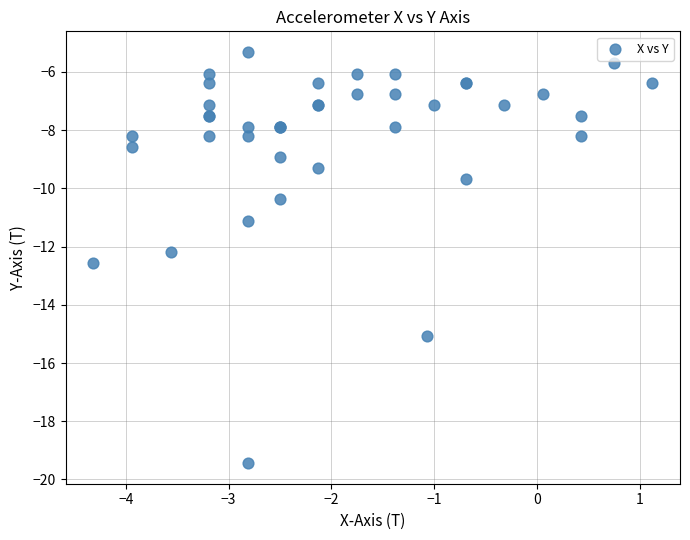

What Y value in the scatter plot is closest to -12?

-12.2